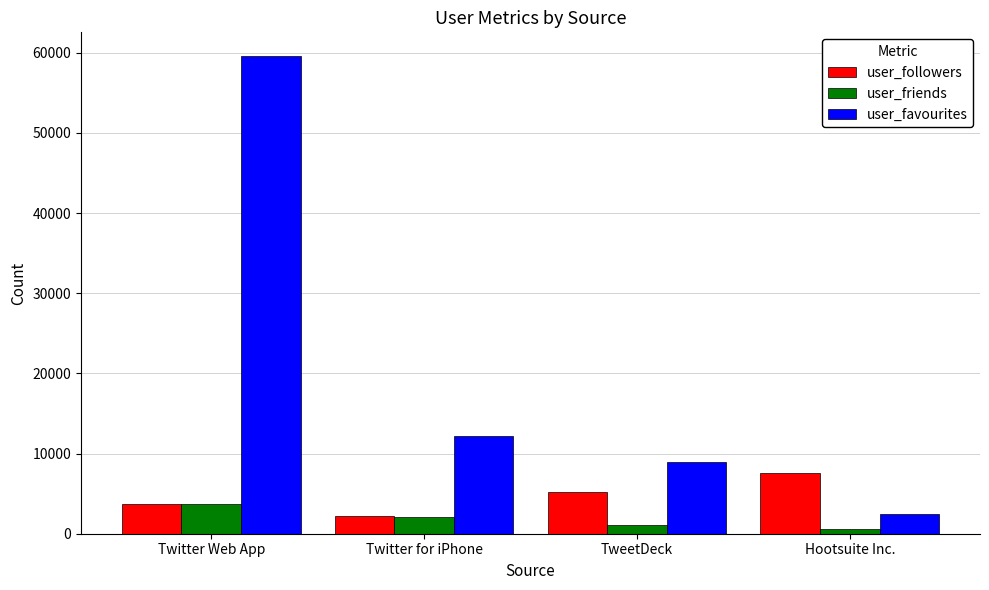

What is the greatest value displayed?

59580.5